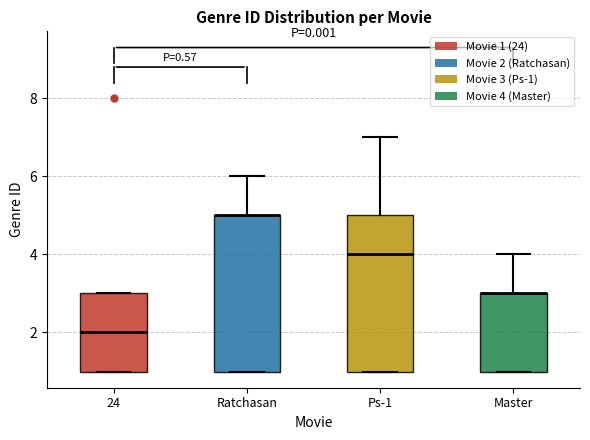

Reading left to right, transcribe this box plot: for each box, give where its median line is, the range the box spans, and where its two whiskers end, as read against the y-axis. The values are not printed on the chart, so give them approximately, as read against the axis.

24: median 2, box 1 to 3, whiskers 1 to 3
Ratchasan: median 5 (drawn on the box's upper edge), box 1 to 5, whiskers 1 to 6
Ps-1: median 4, box 1 to 5, whiskers 1 to 7
Master: median 3 (drawn on the box's upper edge), box 1 to 3, whiskers 1 to 4